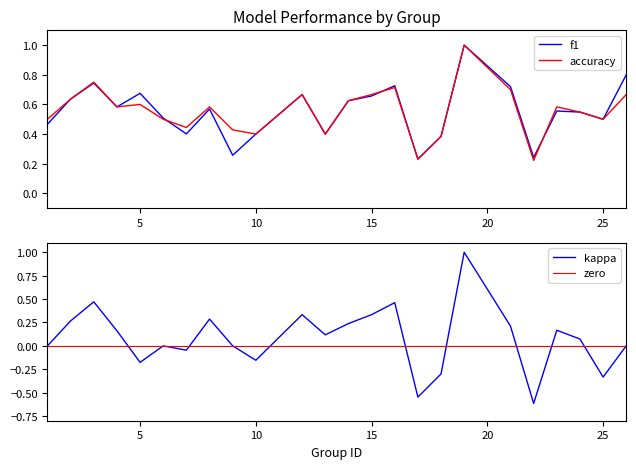

Where is the first local maximum for accuracy?

3